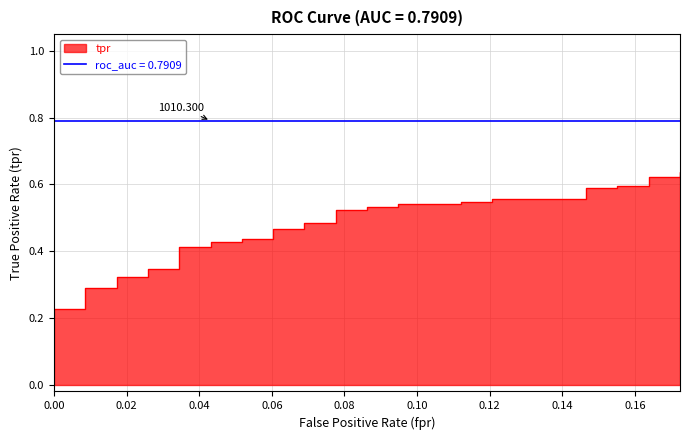

Does the chart display data point markers on the line(s)?

No